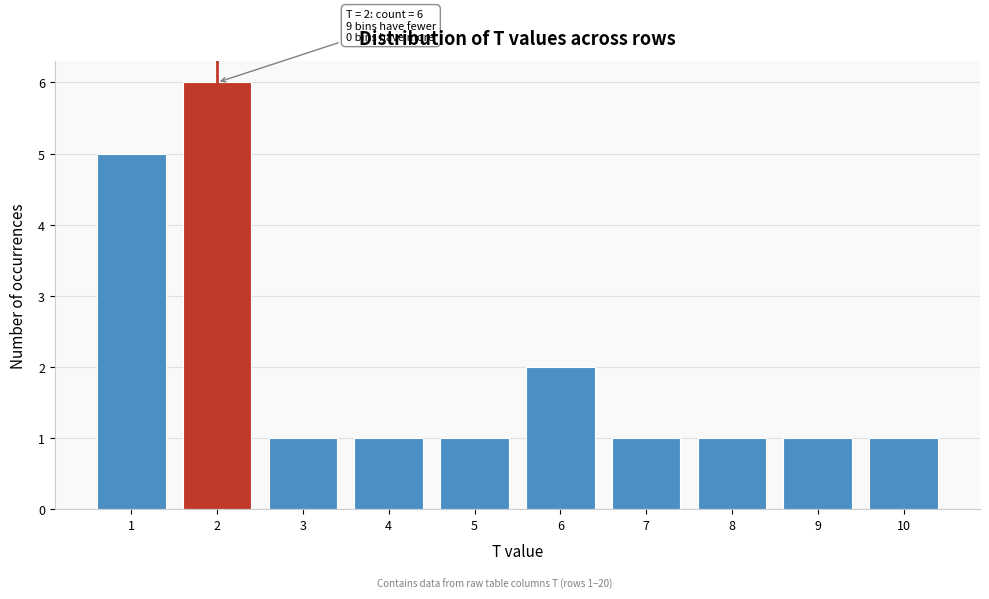

Over which range of the x-axis is the bar tallest?

1.5 to 2.5